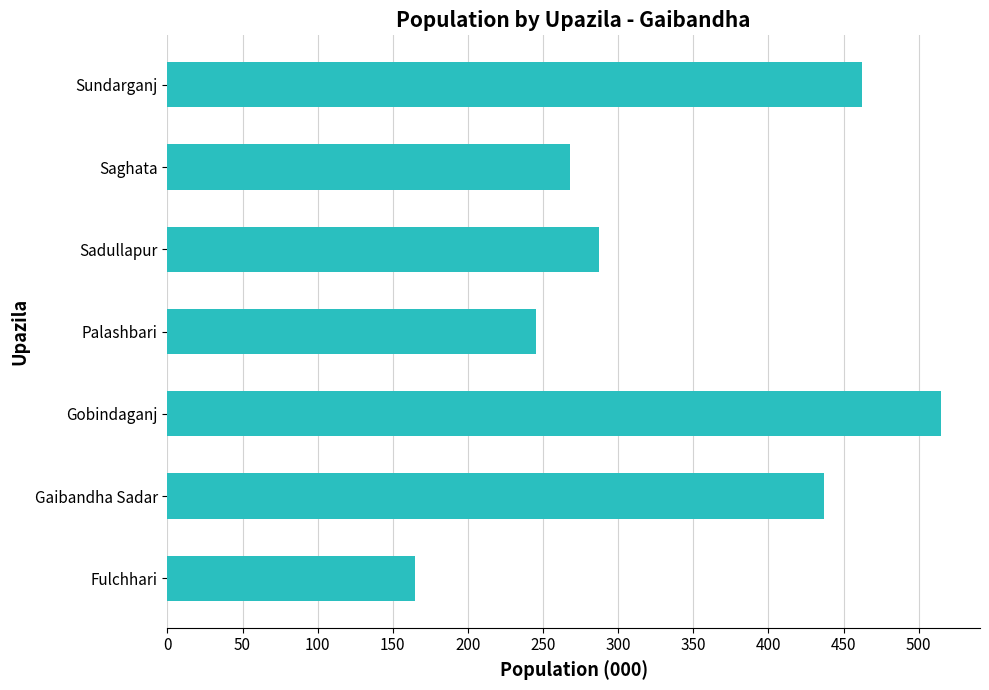

Which label corresponds to the largest value in the chart?

Gobindaganj